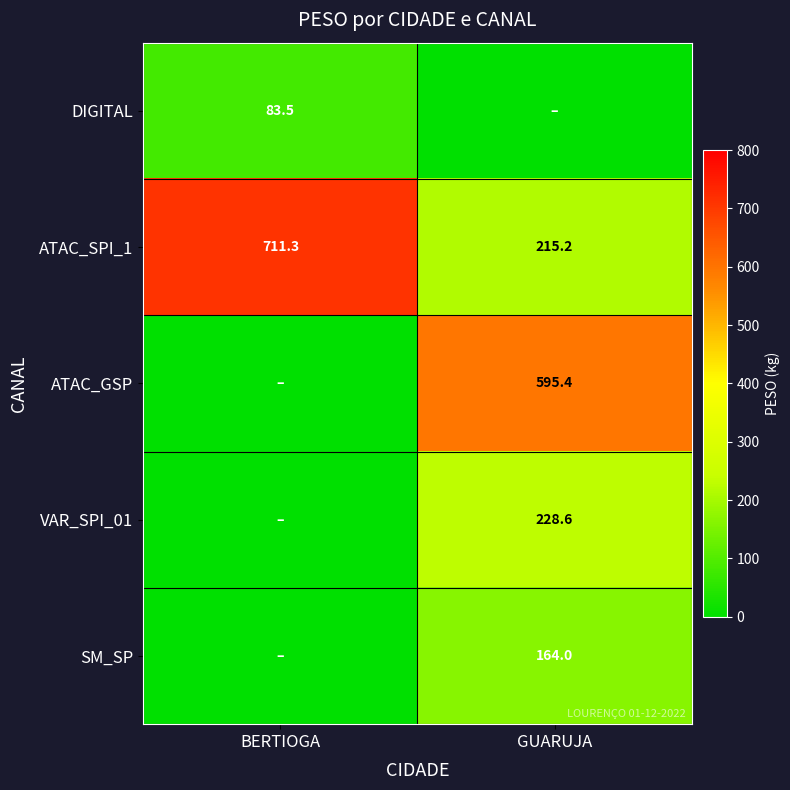

At which label is ATAC_SPI_1 closest to 463?

GUARUJA